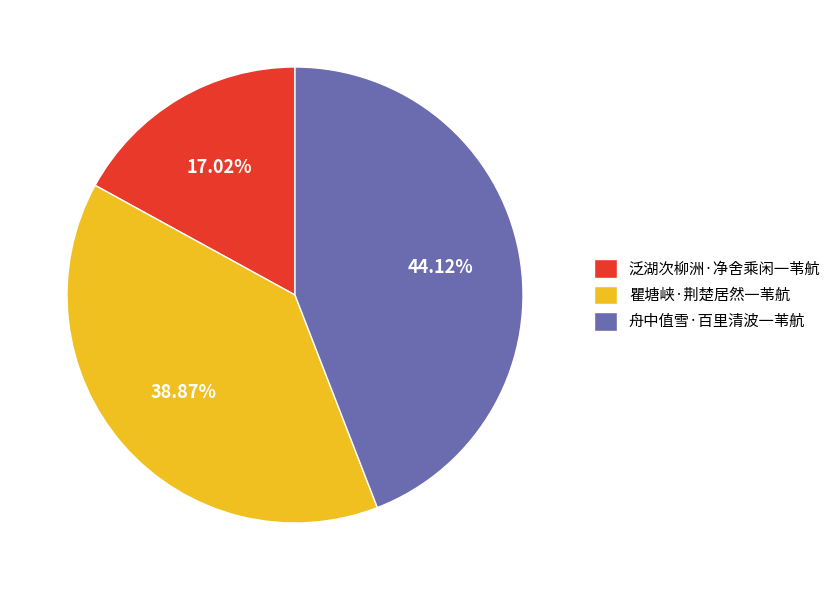

Count the number of slices in the pie.

3